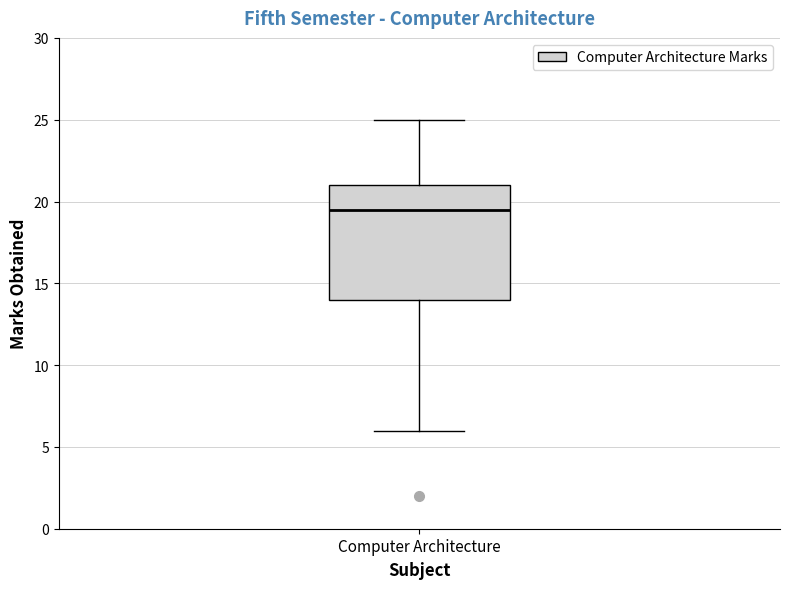

Where is the upper edge of the box for Computer Architecture on the y-axis? The values are not printed on the chart, so give them approximately, as read against the axis.

21.0